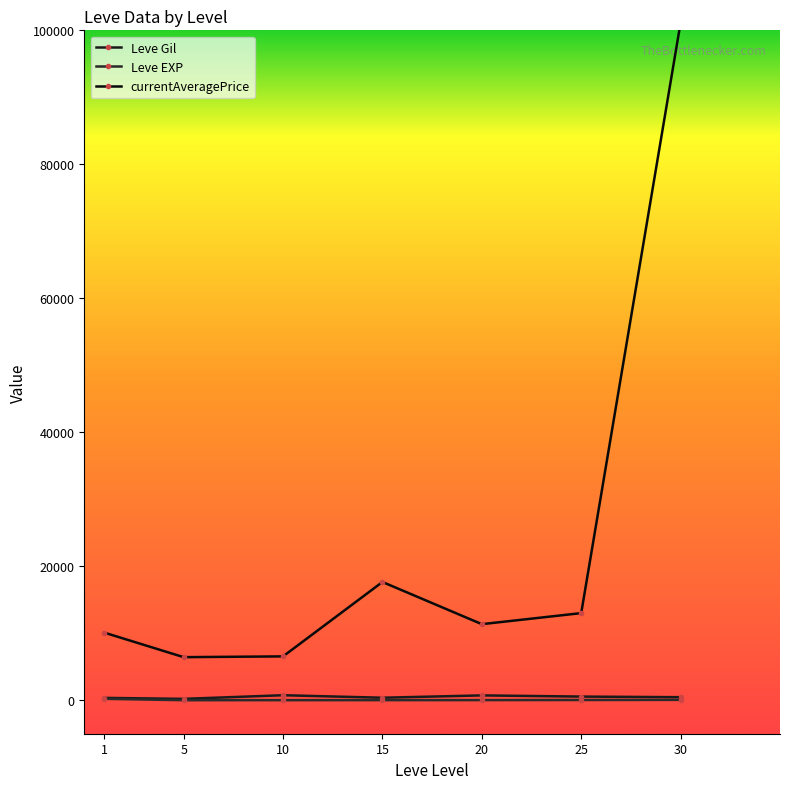

True or false: Leve Gil and currentAveragePrice intersect in this chart.

False